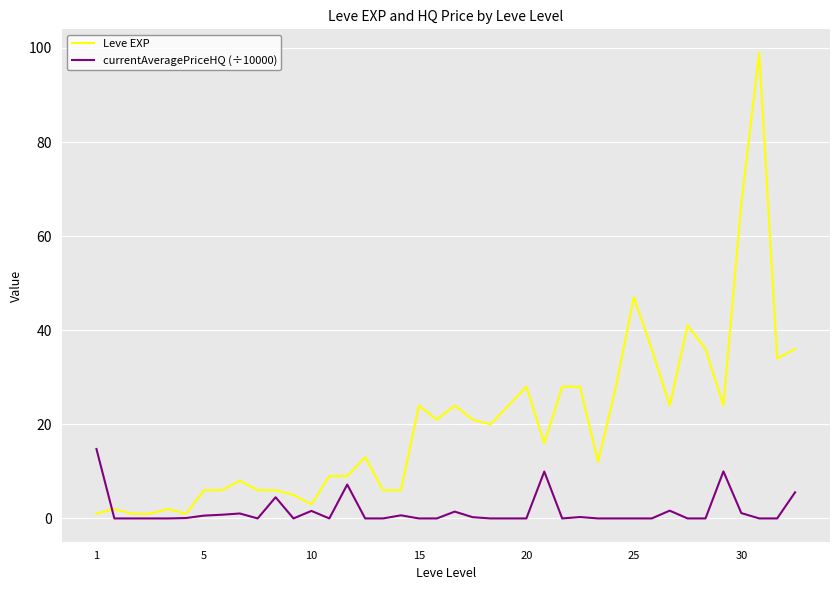

Rank the series by their average value, from lowest to highest.

currentAveragePriceHQ (÷10000), Leve EXP